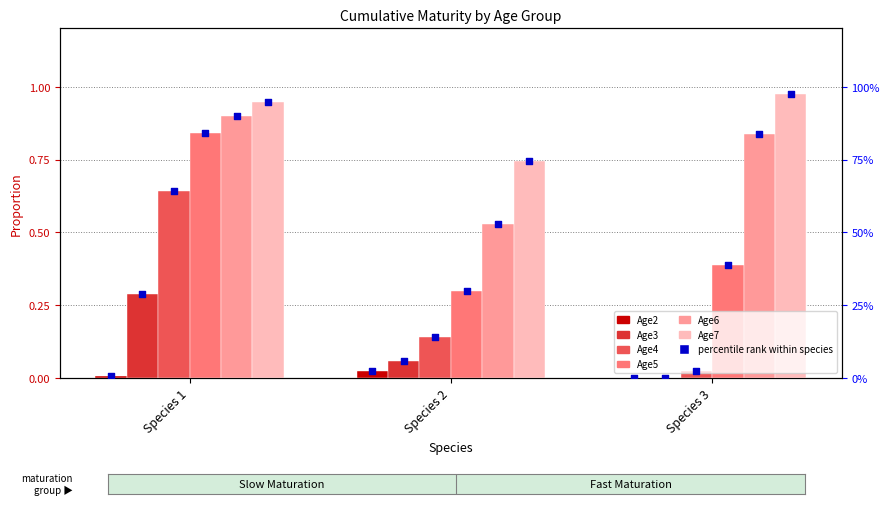

Which series reaches the minimum Y coordinate?

Age2